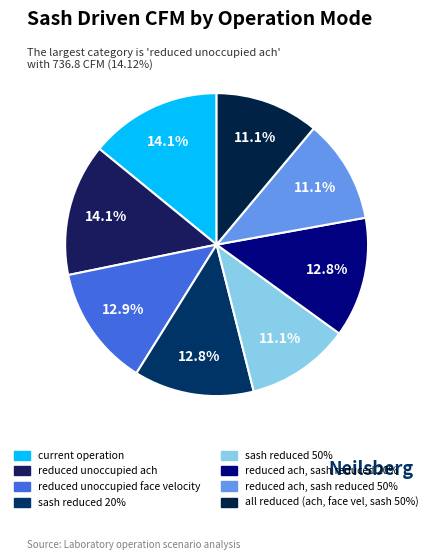

What is the change in value from reduced unoccupied face velocity to reduced ach, sash reduced 20%?

-4.2